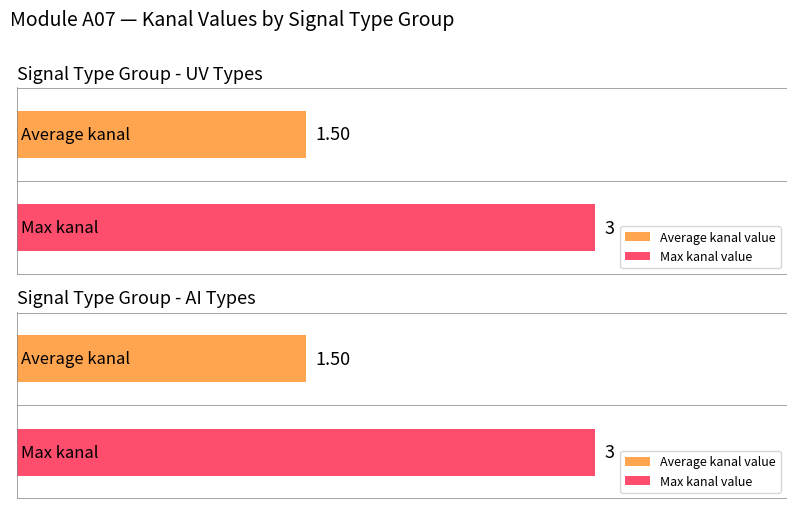

What is the maximum value shown in the chart?

3